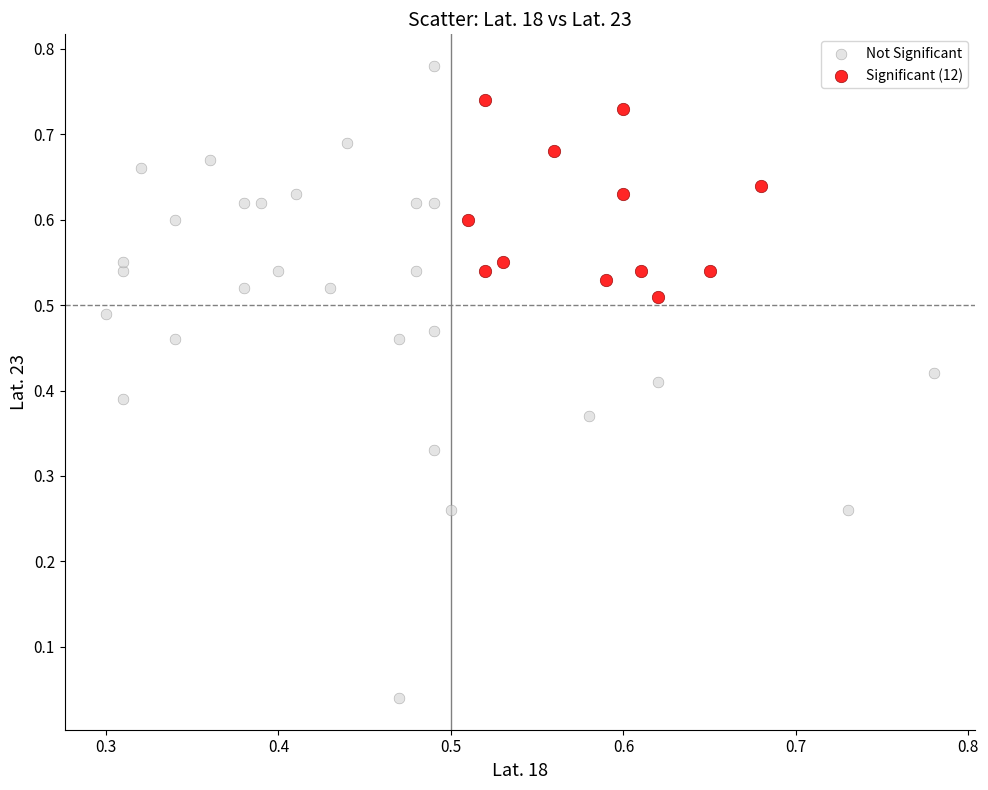

Which series contains the lowest Y value?

Not Significant